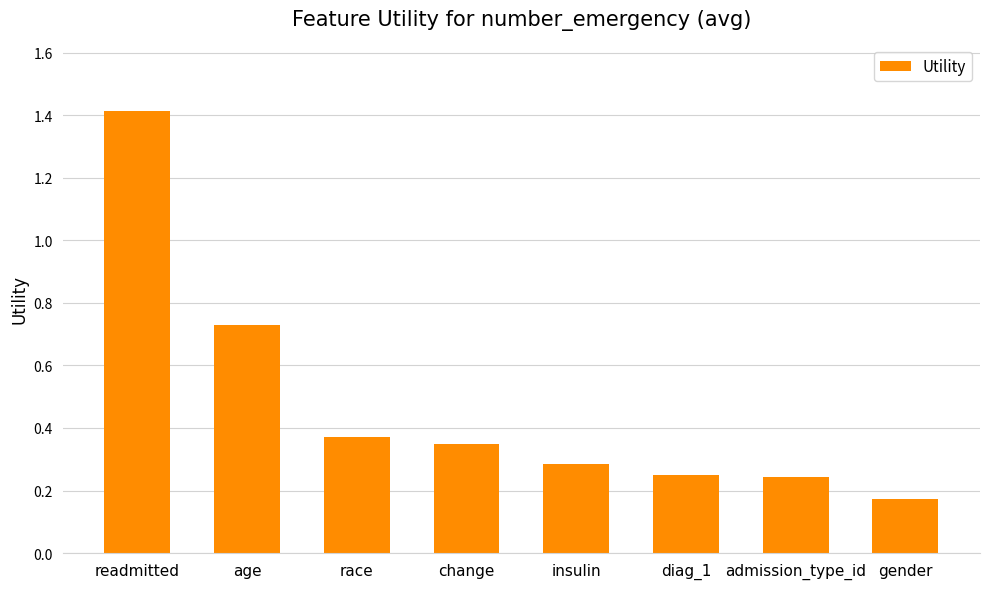

What is the label of the 4th bar from the right?

insulin